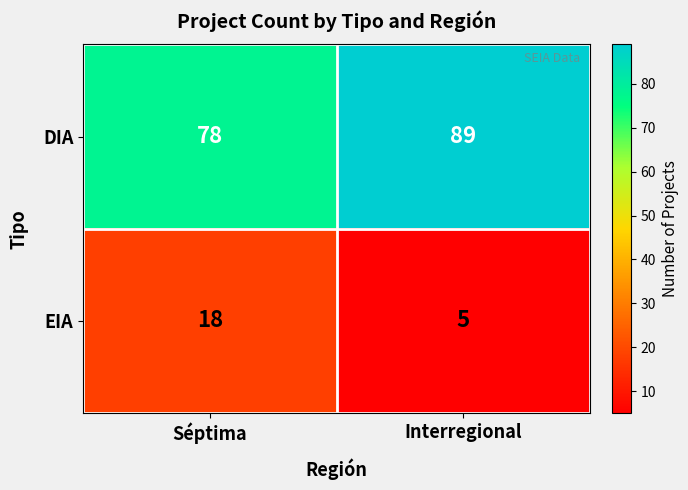

At Séptima, list the series in order from smallest to largest.

EIA, DIA